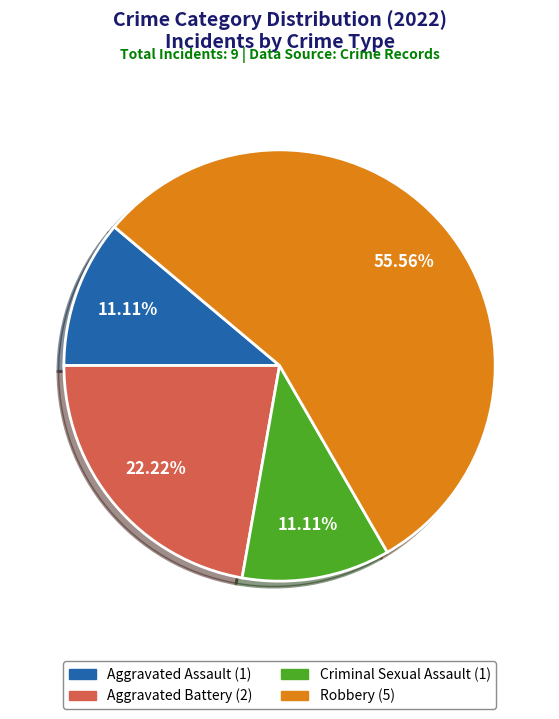

Which slice represents more than half of the pie?

Robbery